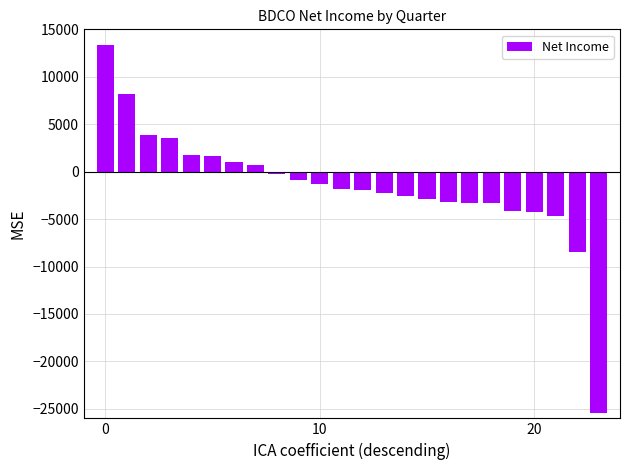

What is the maximum value shown in the chart?

13400